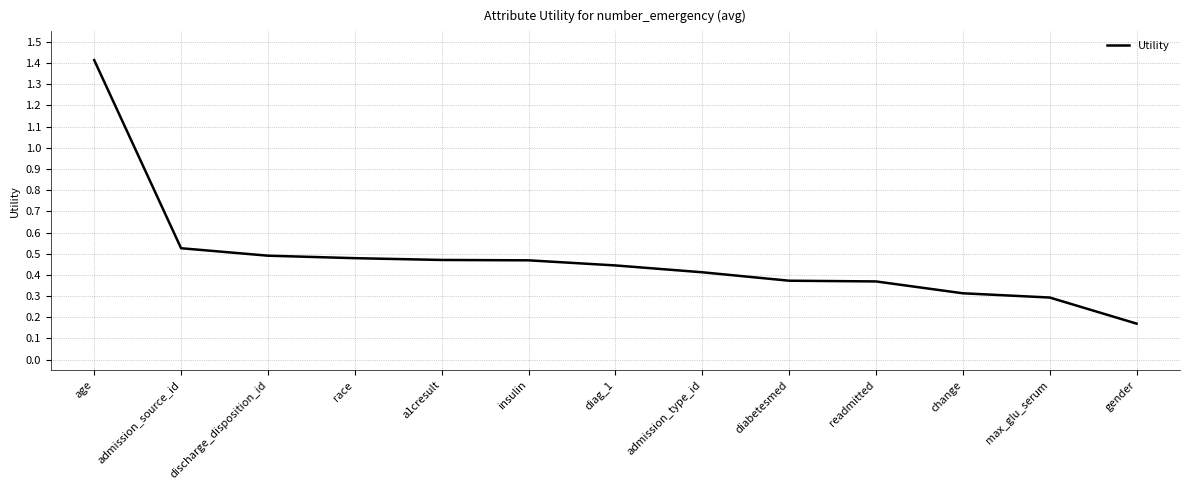

What is the ratio of the value at discharge_disposition_id to the value at age?

0.3